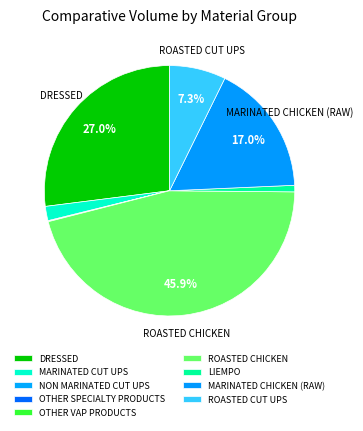

How many segments does this pie chart have?

9